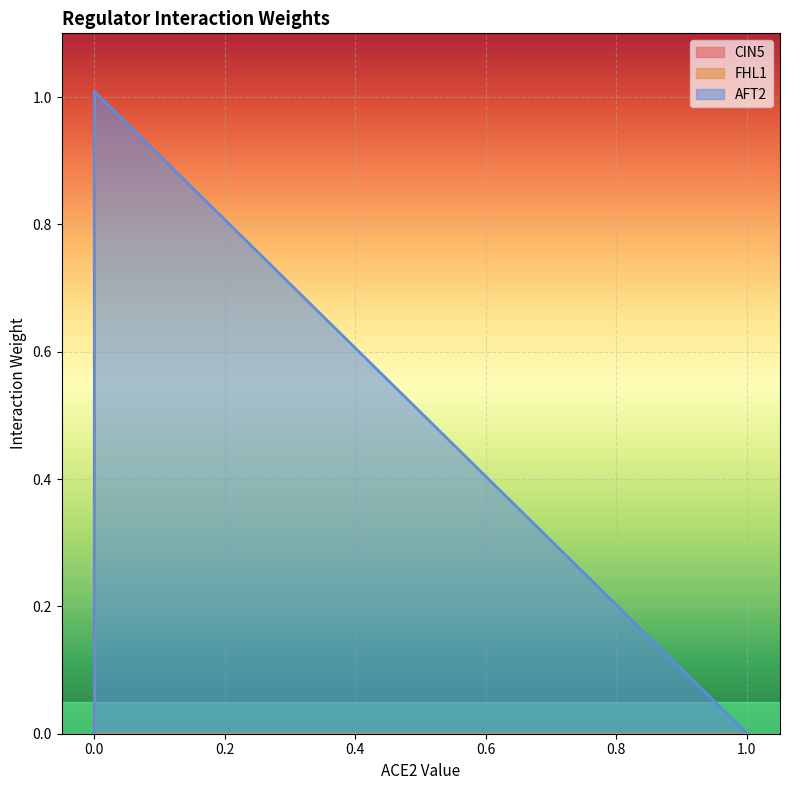

What is the total value across all series at 0.0?

1.0